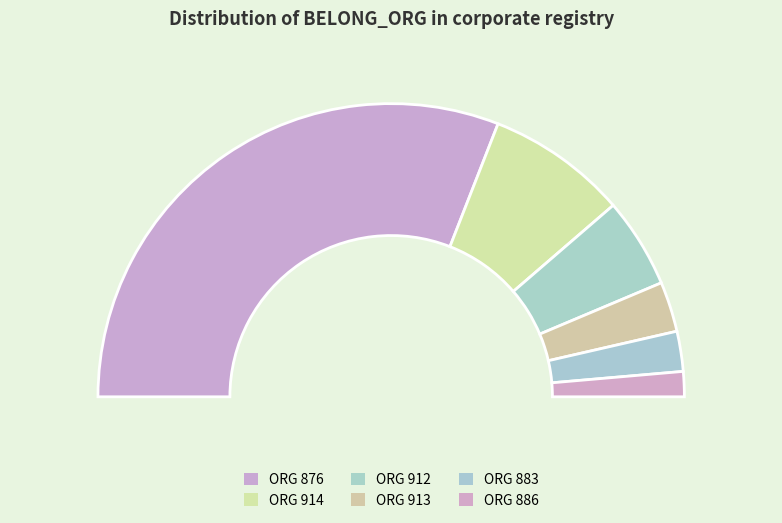

To the nearest percent, what percentage of the pie is 883?

4%